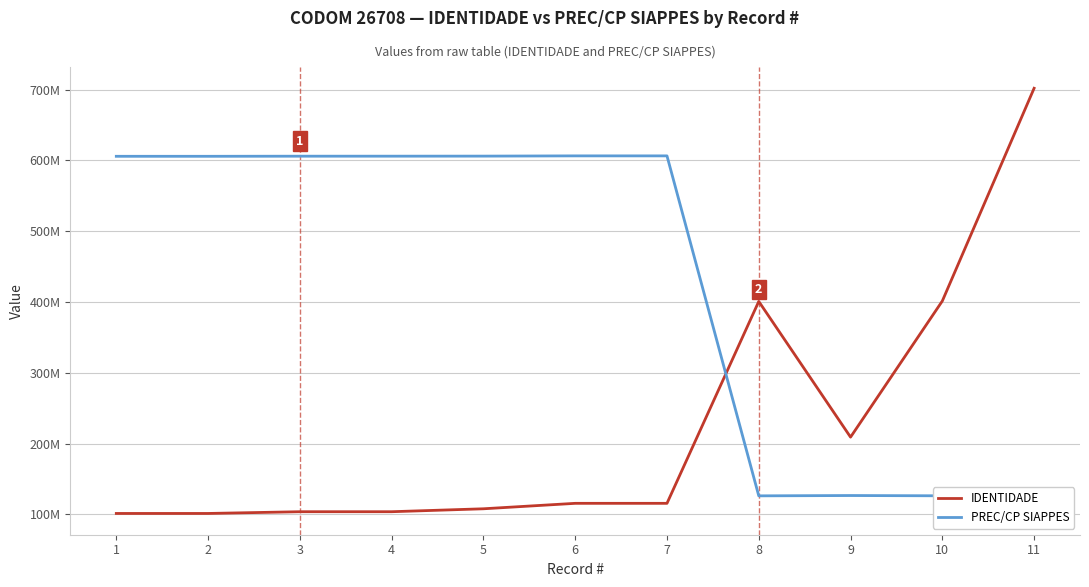

Does the chart have visible grid lines?

Yes